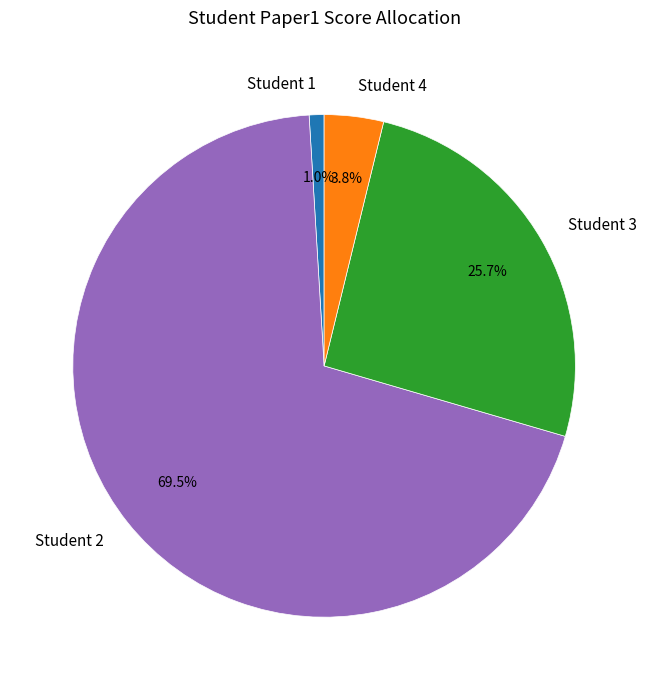

Which has a higher value, Student 4 or Student 1?

Student 4